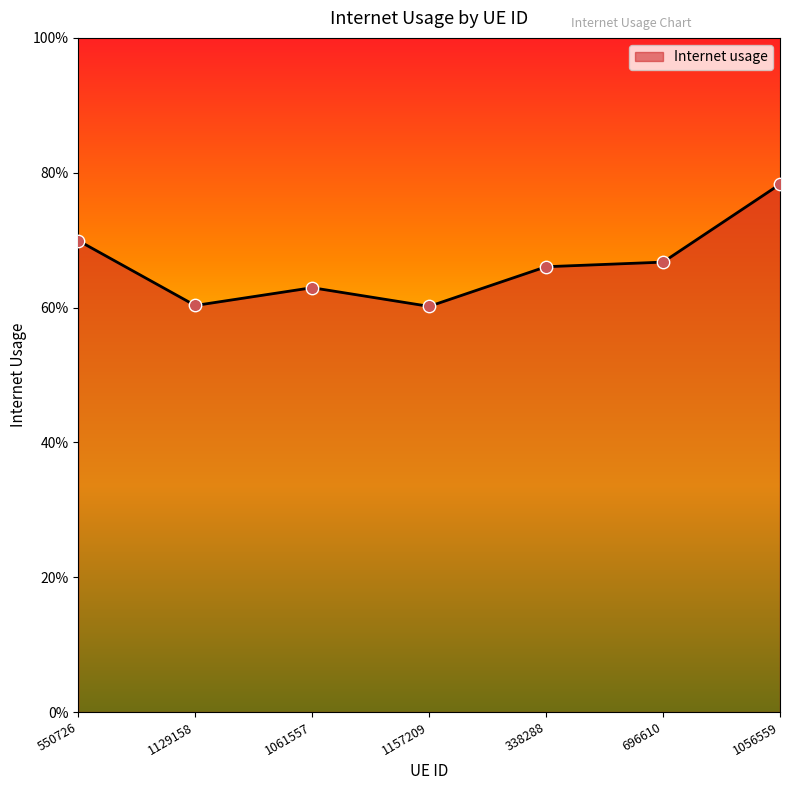

Between 1056559 and 1129158, which is larger?

1056559